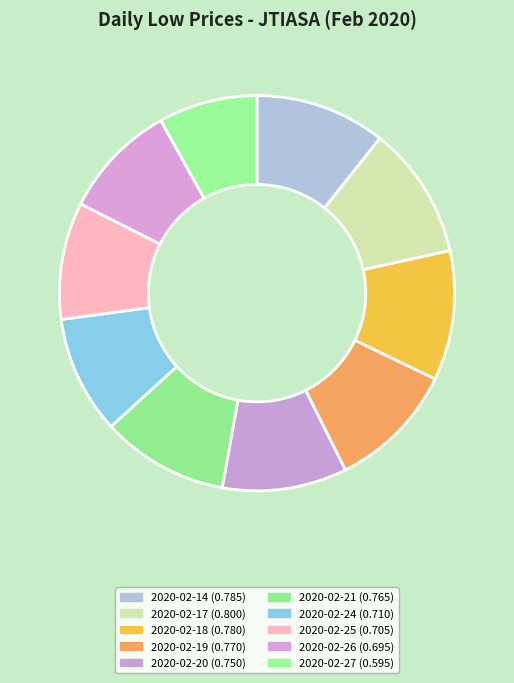

What is the total percentage of 2020-02-21 and 2020-02-27?

18.5%